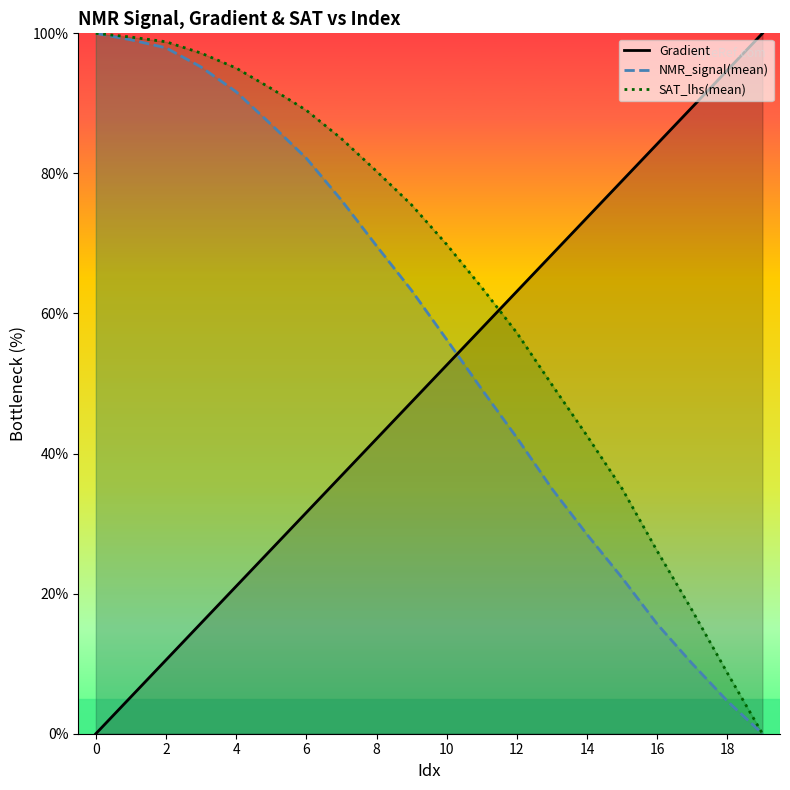

At how many categories does at least one series exceed 46?

20